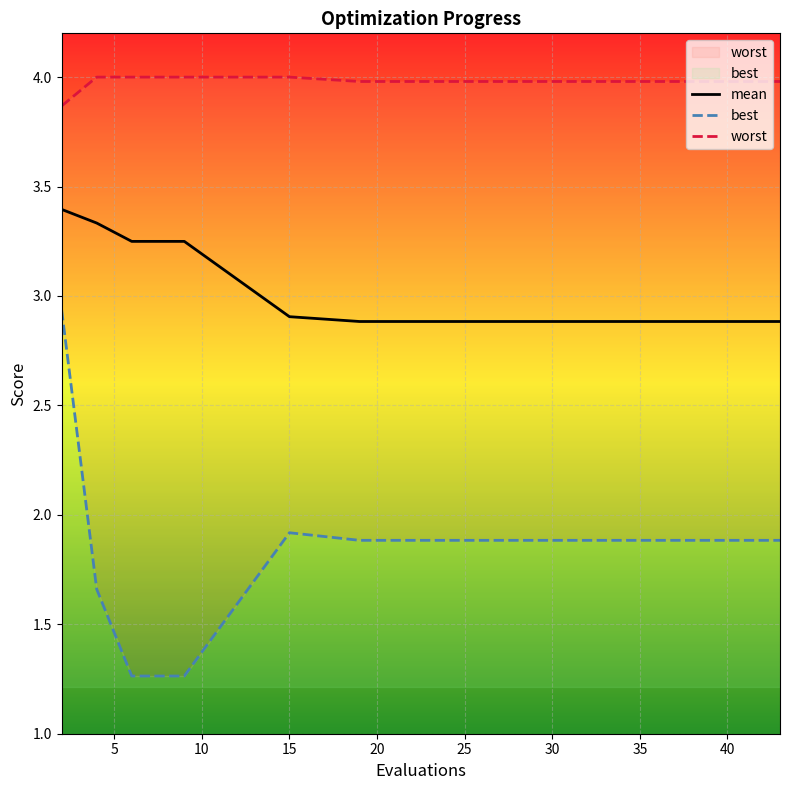

At which label is mean closest to 3?

15